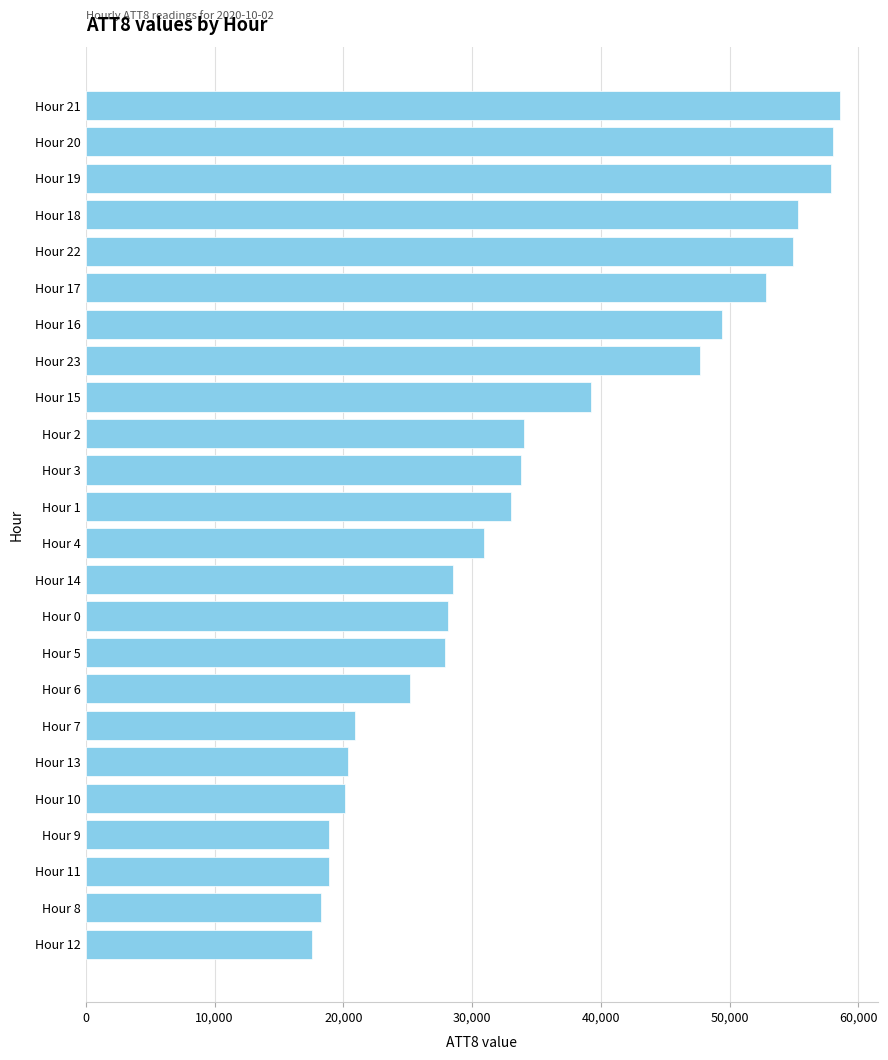

What is the ratio of the value at Hour 8 to the value at Hour 3?

0.5